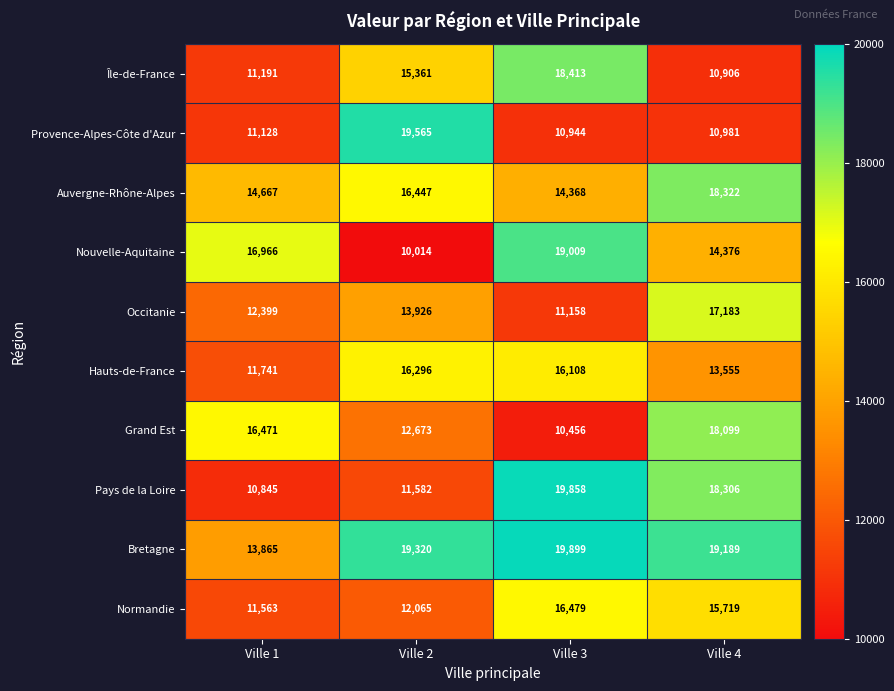

What is the difference between the second highest and minimum values in the Hauts-de-France series?

4367